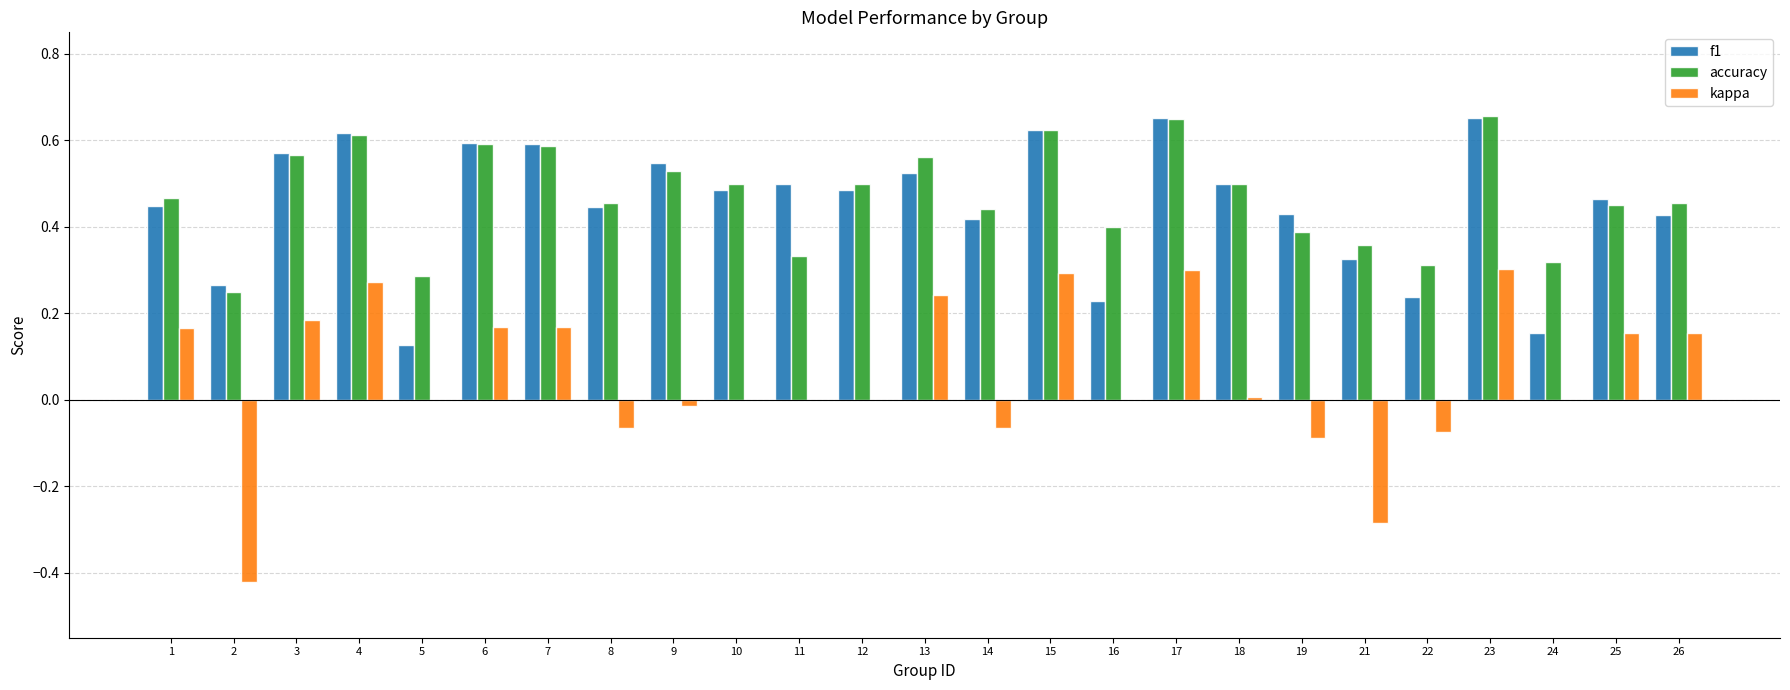

The value of kappa at 15 is 0.3. True or false?

True